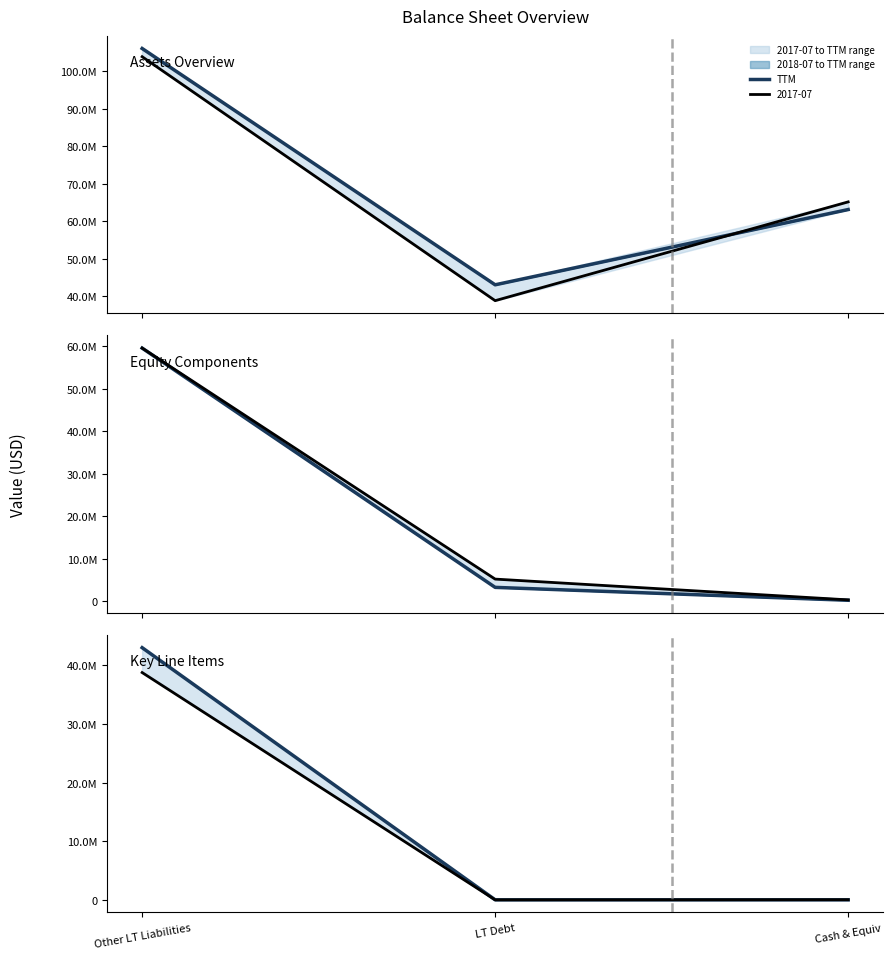

What is the ratio of the value at Cash & Equiv to the value at LT Debt?

1.0